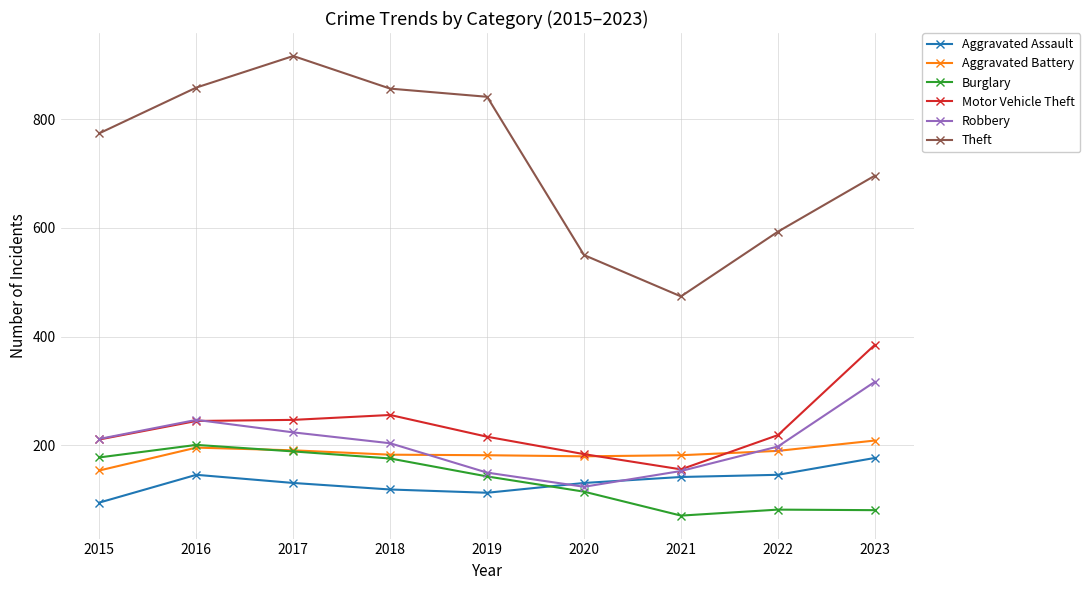

True or false: Robbery has more than 1 points higher than both neighbors.

False